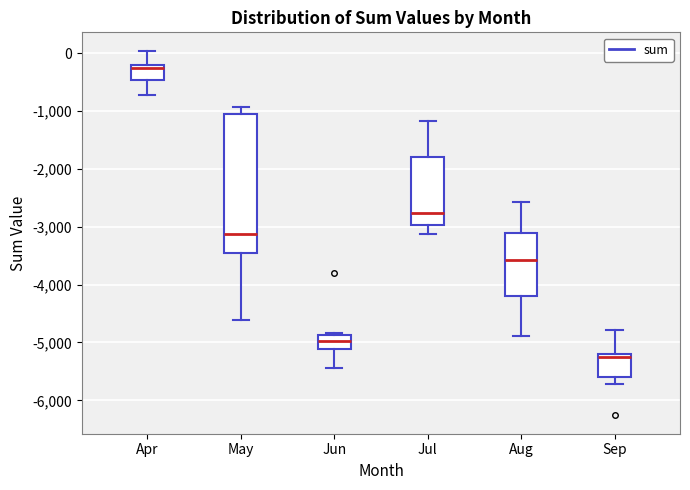

Comparing the boxes themselves (not the whiskers), which one is the tallest?

May